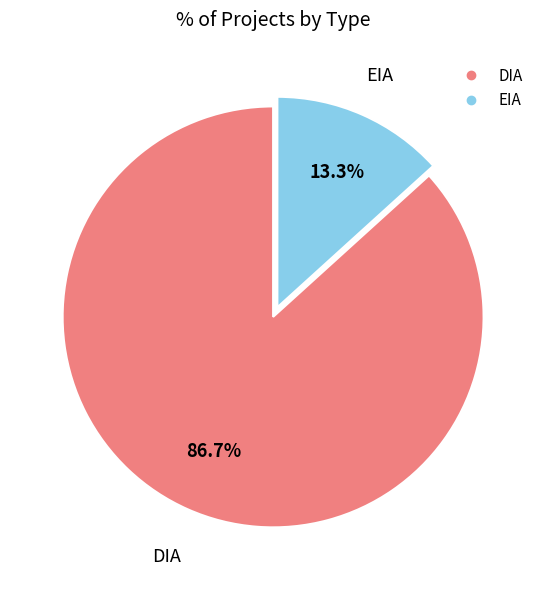

Which category has the smallest portion of the pie?

EIA